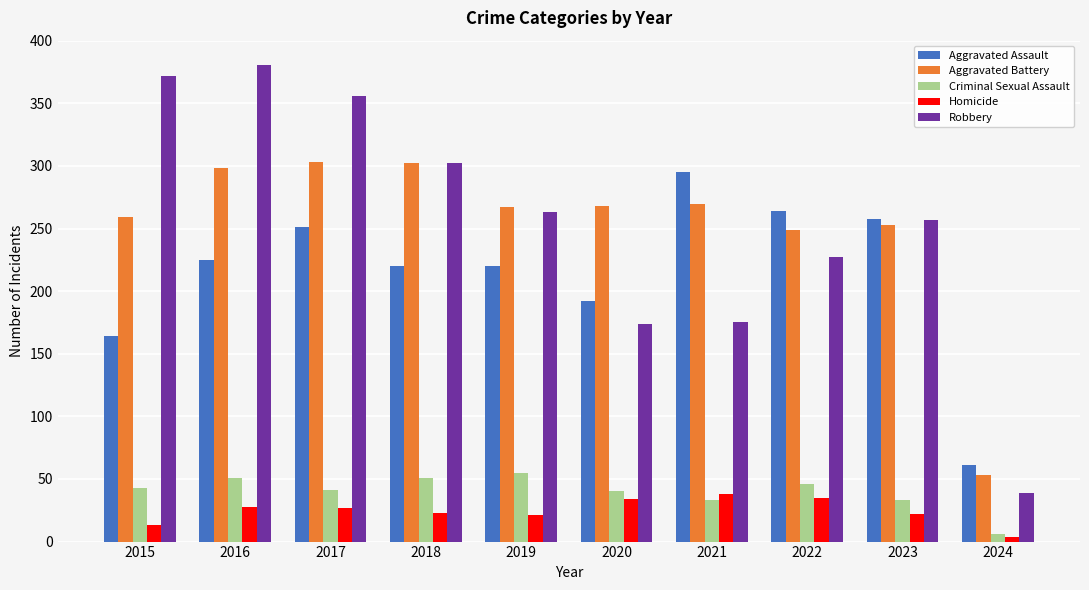

At which label is Aggravated Battery closest to 178?

2022